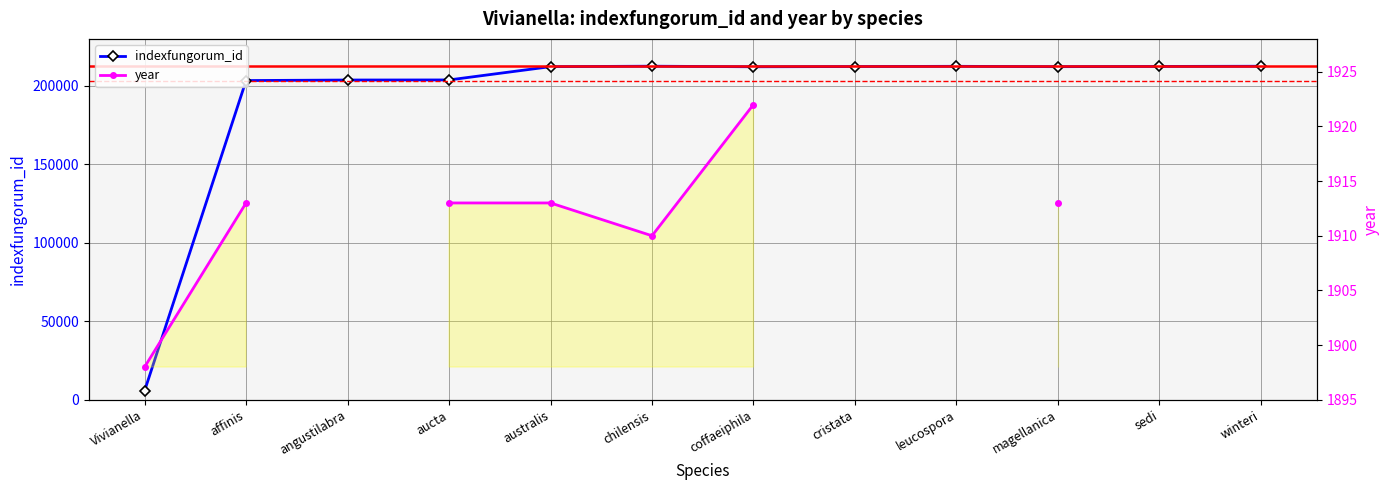

What is the difference between the maximum and second lowest values?

9144